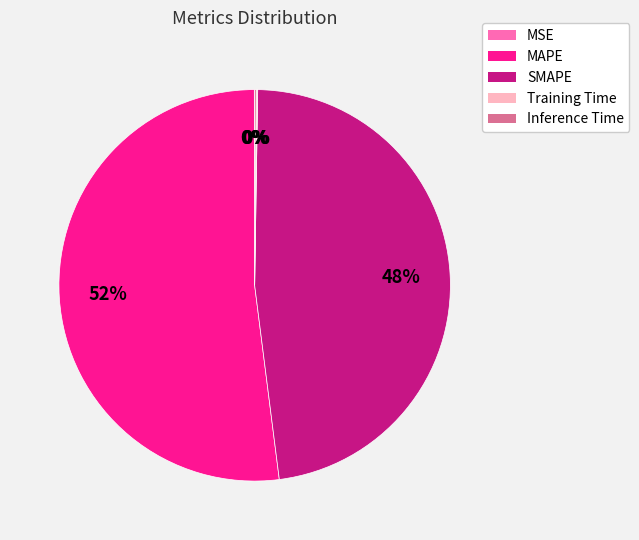

To the nearest percent, what is the difference between the largest and smallest slice percentages?

52%